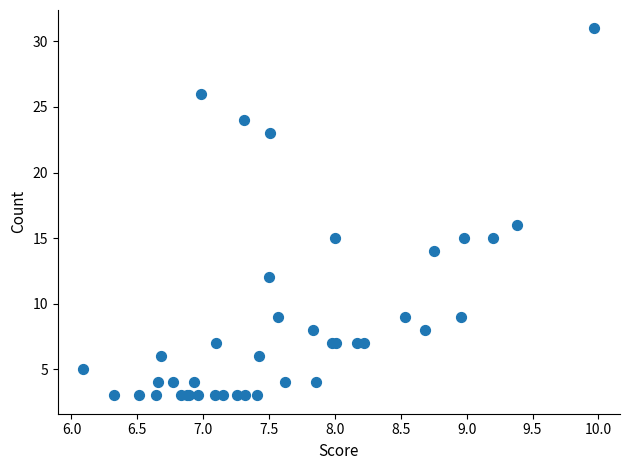

What Y value in the scatter plot is closest to 17?

16